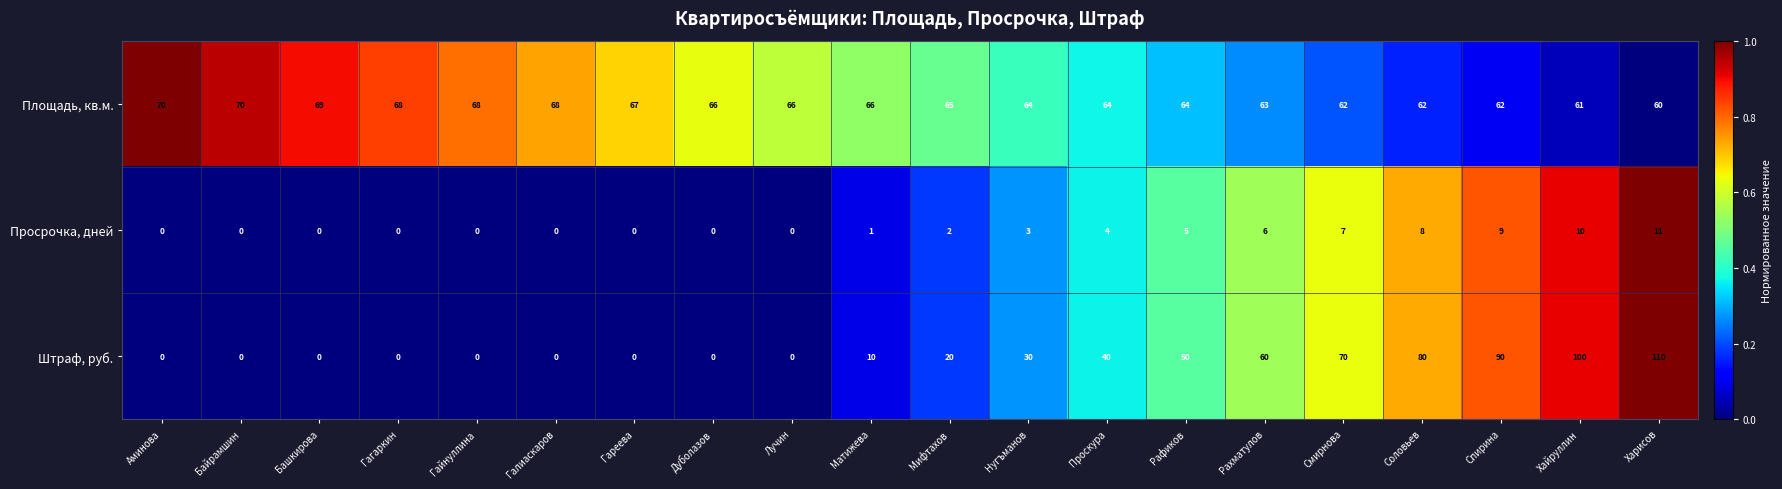

How many categories are shown in the chart?

20